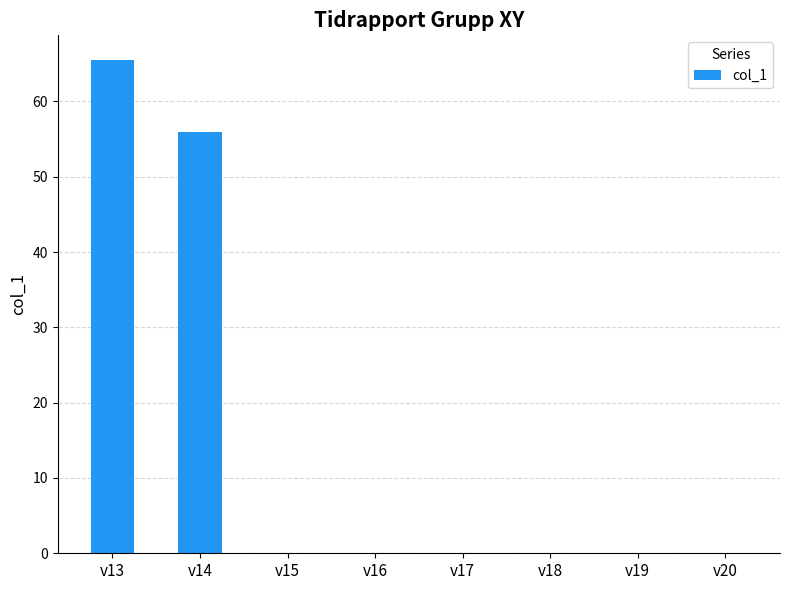

True or false: the data shows 42.9 at v18.

False